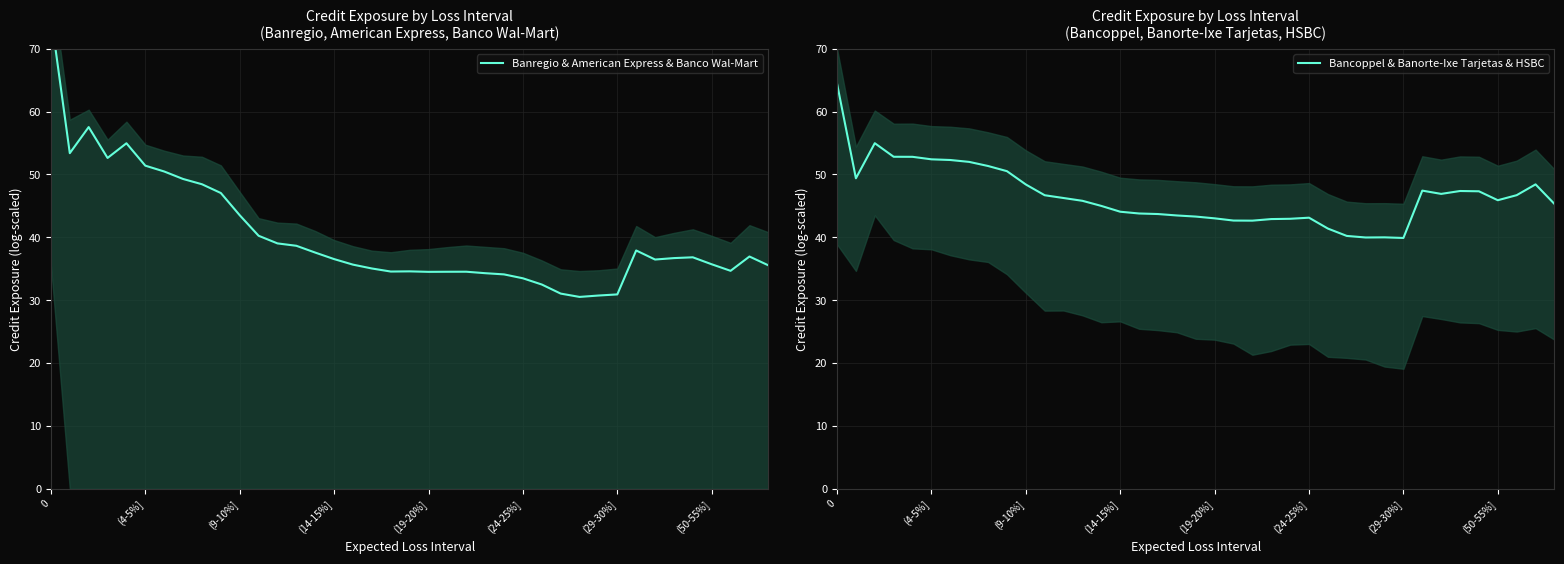

The value of Bancoppel & Banorte-Ixe Tarjetas & HSBC at 19 is 43.3. True or false?

True